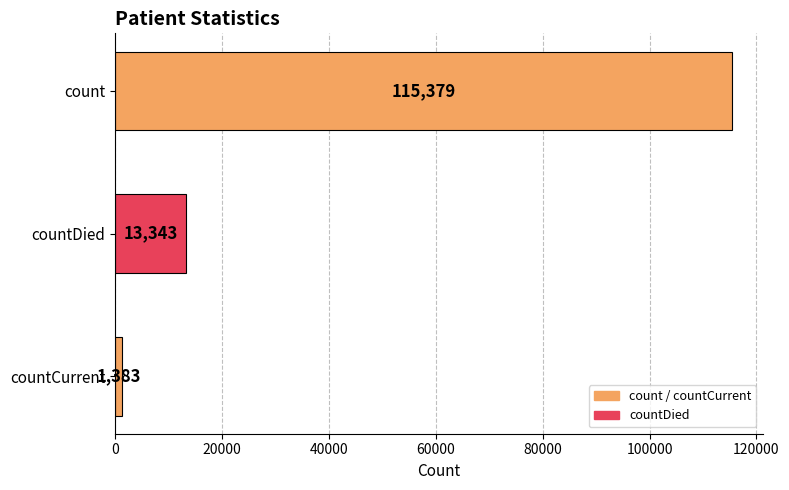

Rank the categories by value from lowest to highest.

countCurrent, countDied, count